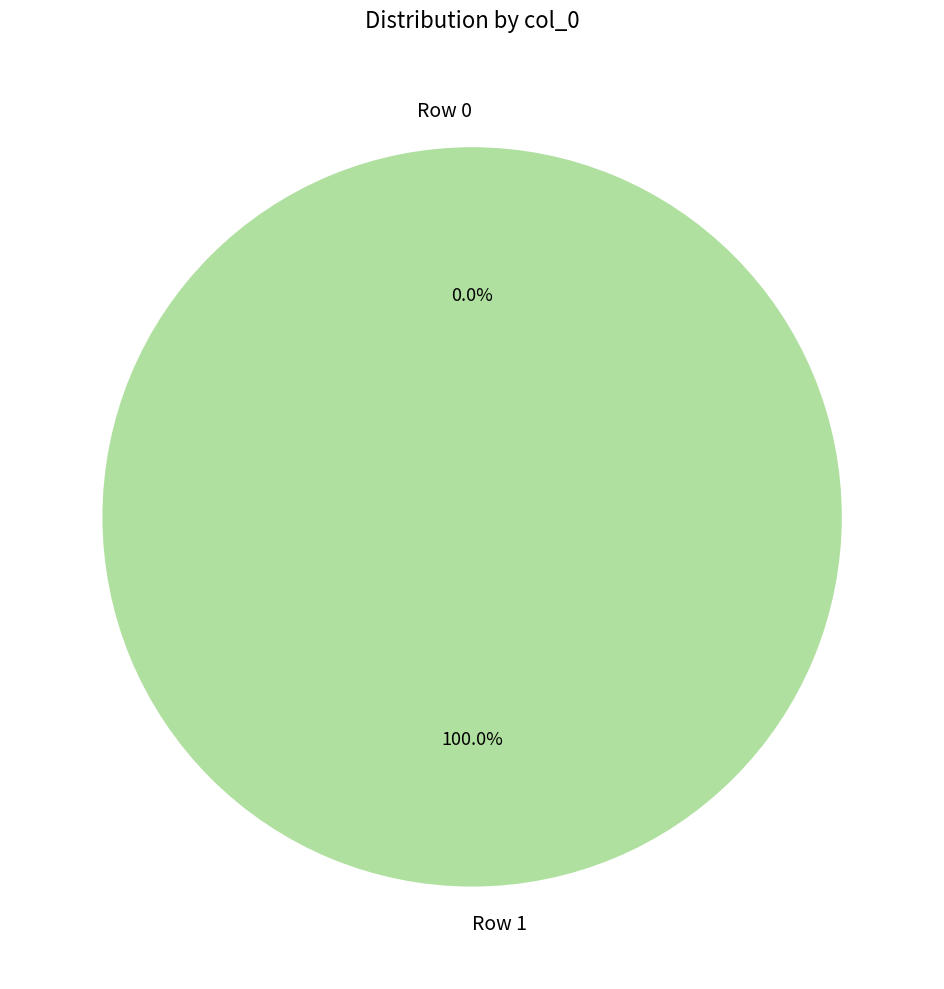

The Row 1 slice represents 99% of the pie. True or false?

False